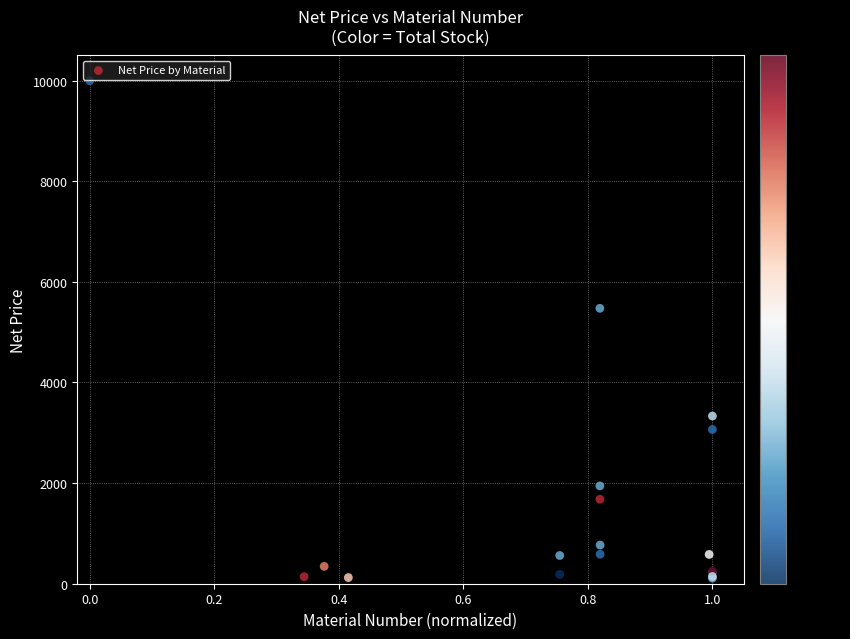

What Y value in the scatter plot is closest to 5054?

5474.0